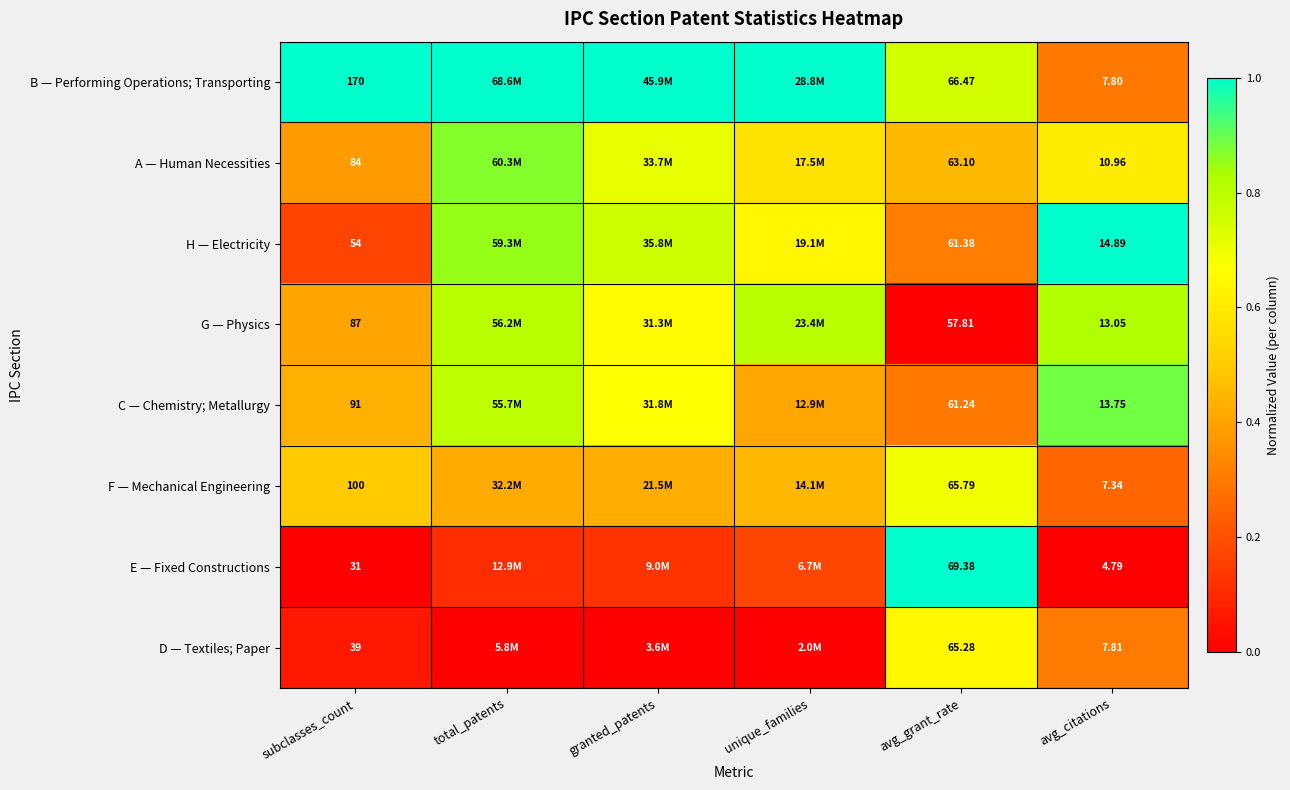

At avg_citations, list the series in order from smallest to largest.

E — Fixed Constructions, F — Mechanical Engineering, B — Performing Operations; Transporting, D — Textiles; Paper, A — Human Necessities, G — Physics, C — Chemistry; Metallurgy, H — Electricity